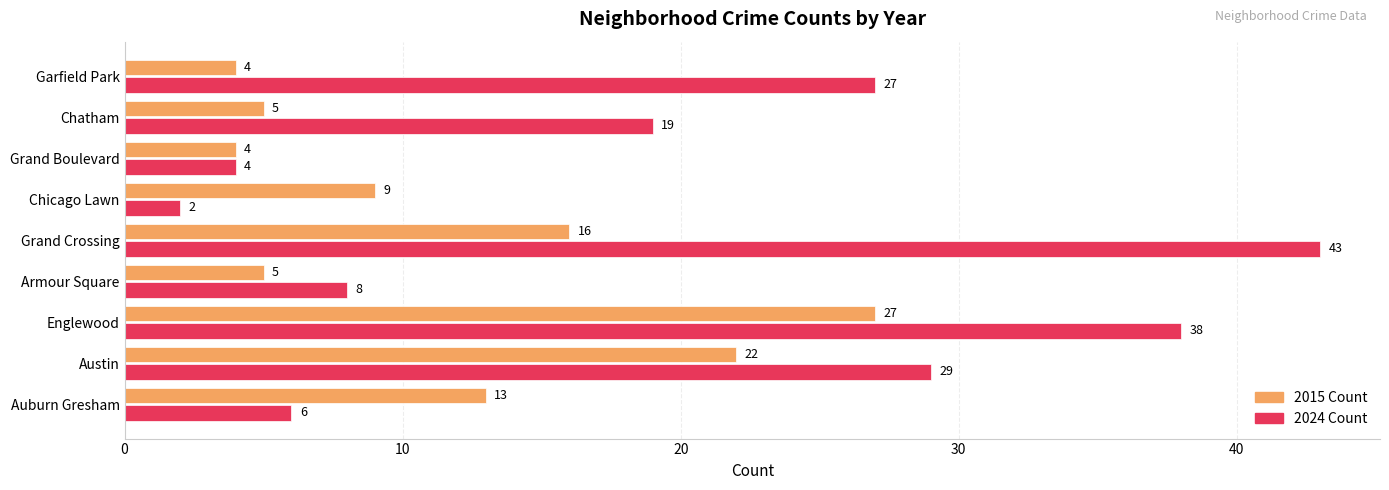

Rank the series at Auburn Gresham from lowest to highest value.

2024 Count, 2015 Count